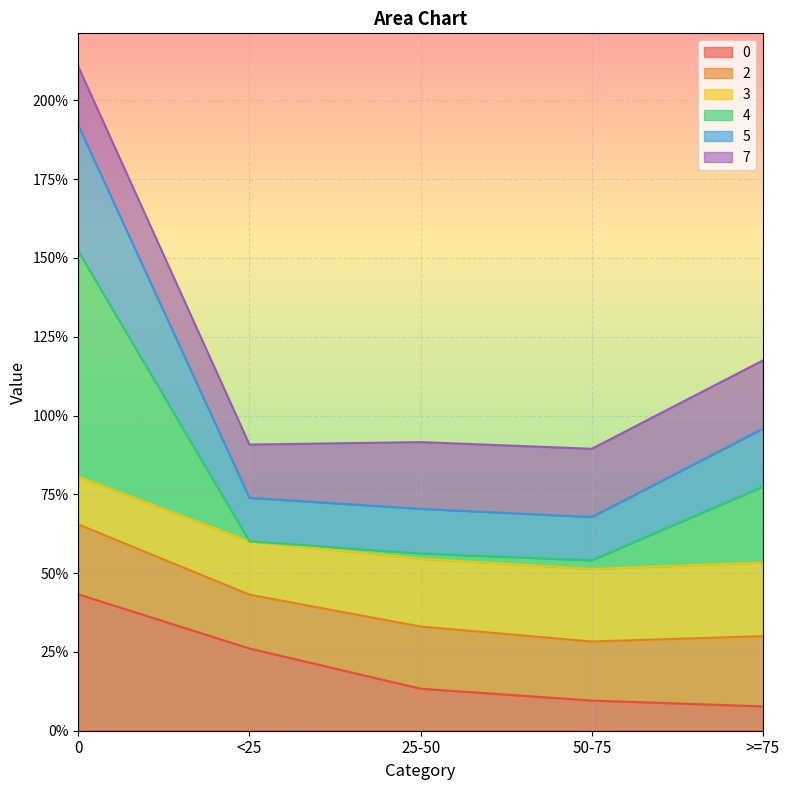

True or false: 0 has more than 2 points higher than both neighbors.

False